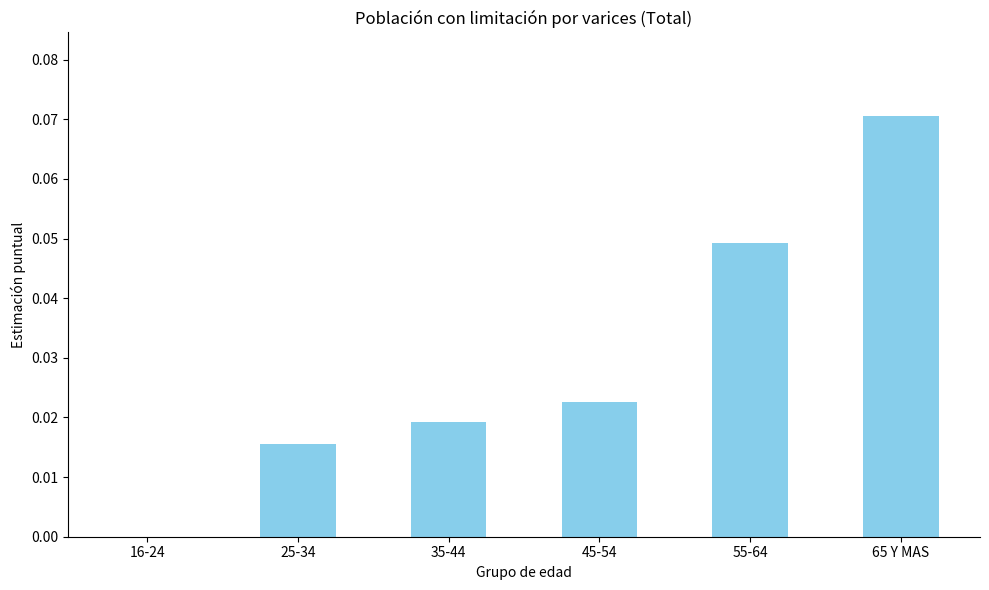

Is it true that the value at 16-24 is 0.0?

True